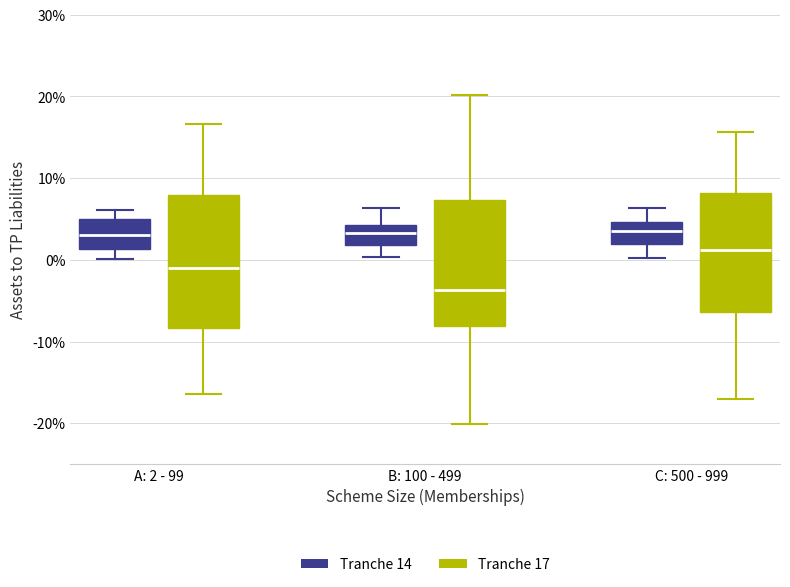

Reading left to right, read every box against the y-axis: the position of its median line, the range the box covers, and the ends of its whiskers. The values are not printed on the chart, so give them approximately, as read against the axis.

A: 2 - 99 (Tranche 14): median 3, box 1 to 5, whiskers 0 to 6
A: 2 - 99 (Tranche 17): median -1, box -8 to 8, whiskers -16 to 17
B: 100 - 499 (Tranche 14): median 3, box 2 to 4, whiskers 0 to 6
B: 100 - 499 (Tranche 17): median -4, box -8 to 7, whiskers -20 to 20
C: 500 - 999 (Tranche 14): median 3, box 2 to 5, whiskers 0 to 6
C: 500 - 999 (Tranche 17): median 1, box -6 to 8, whiskers -17 to 16